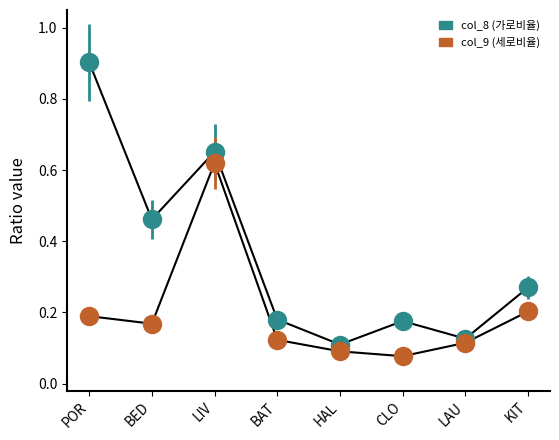

Which label corresponds to the largest value in the chart?

POR